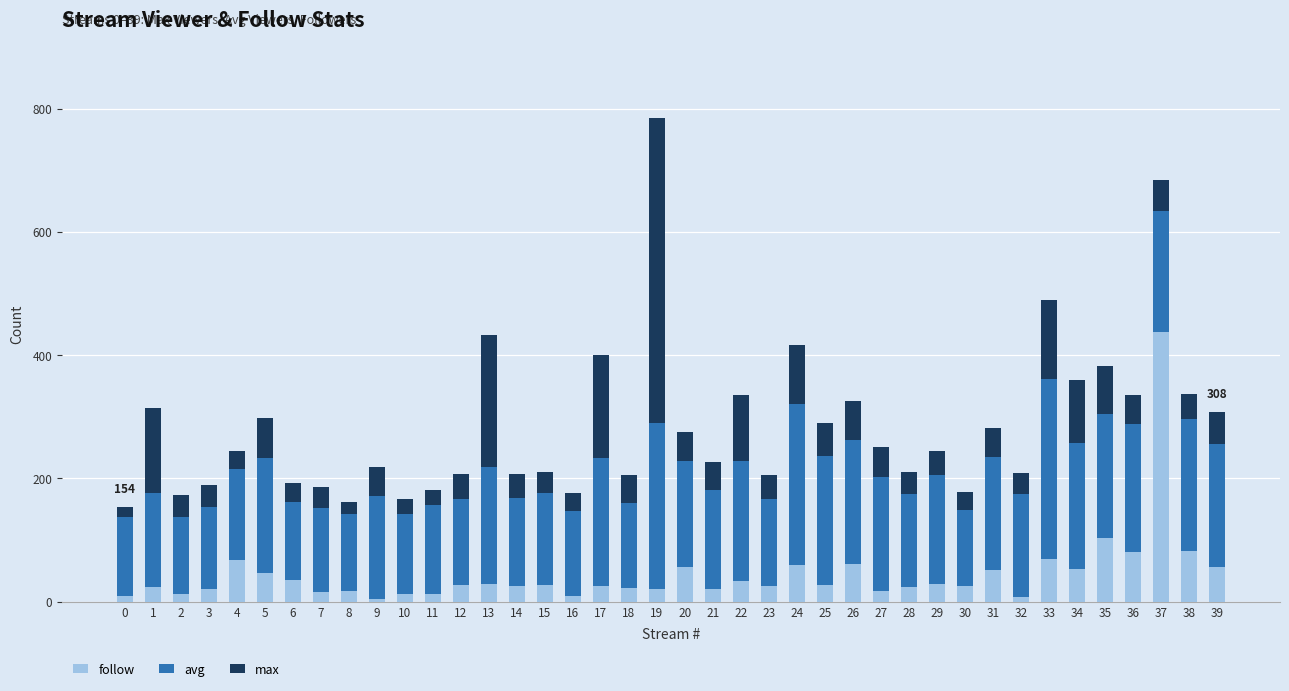

Are the bars horizontal?

No